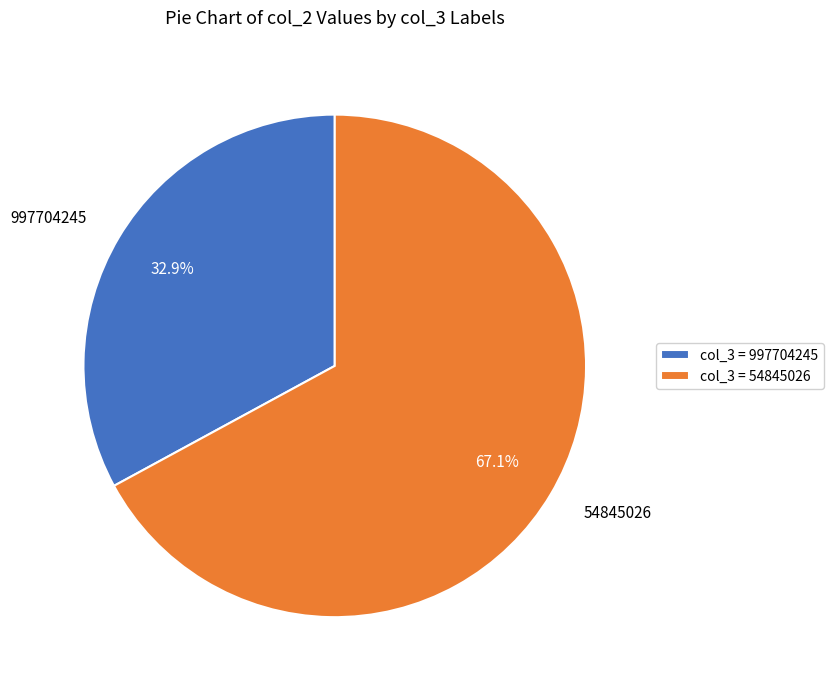

Which slice represents more than half of the pie?

54845026